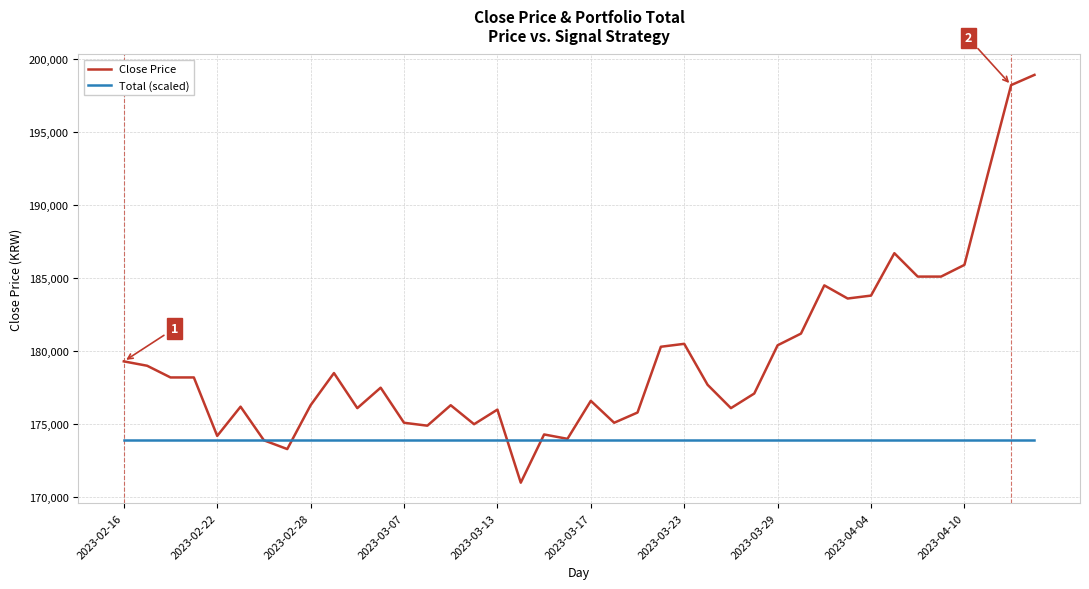

What is the sum of all Close Price values?

7182000